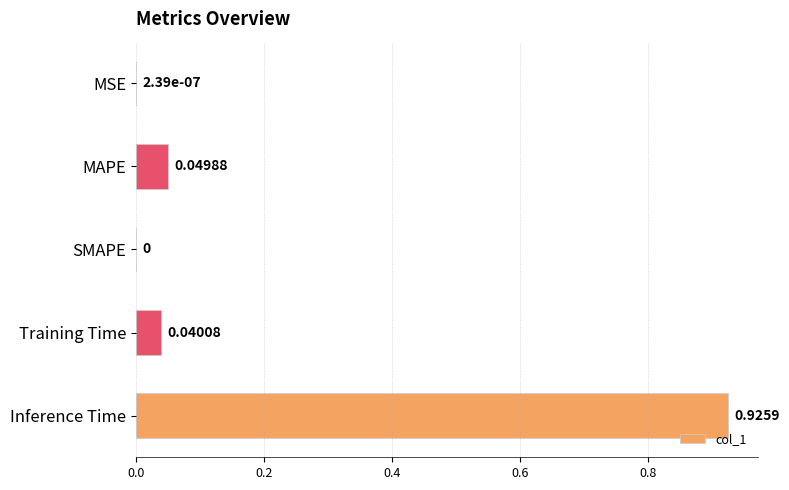

What is the change in value from SMAPE to Inference Time?

+0.9